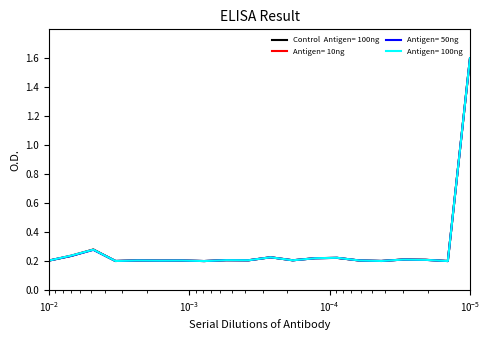

At which category does the chart reach its peak across all series?

19